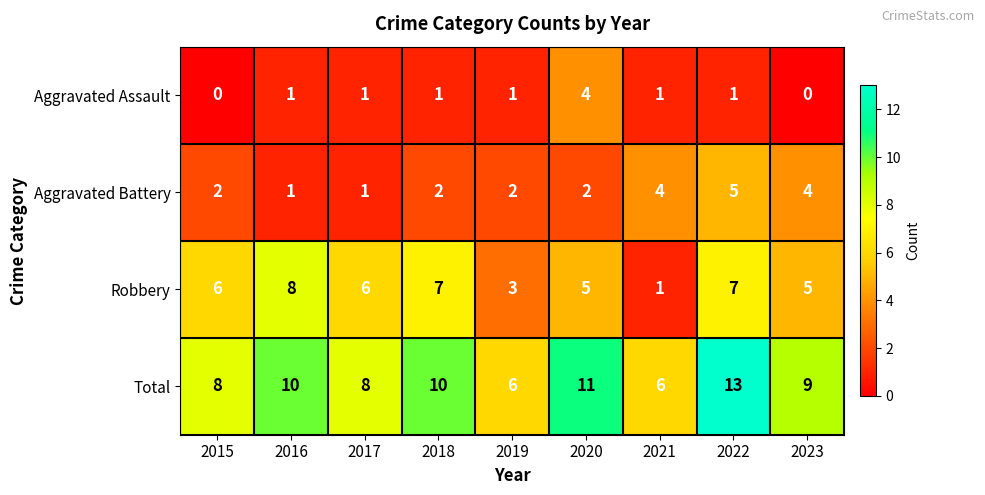

How many data points does each series have?

9